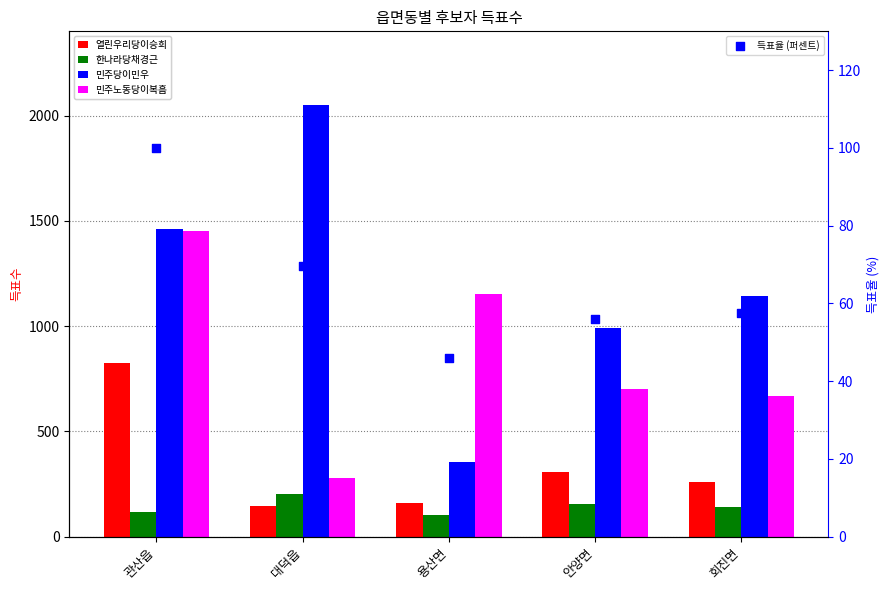

Which series has the largest total across all categories?

민주당이민우